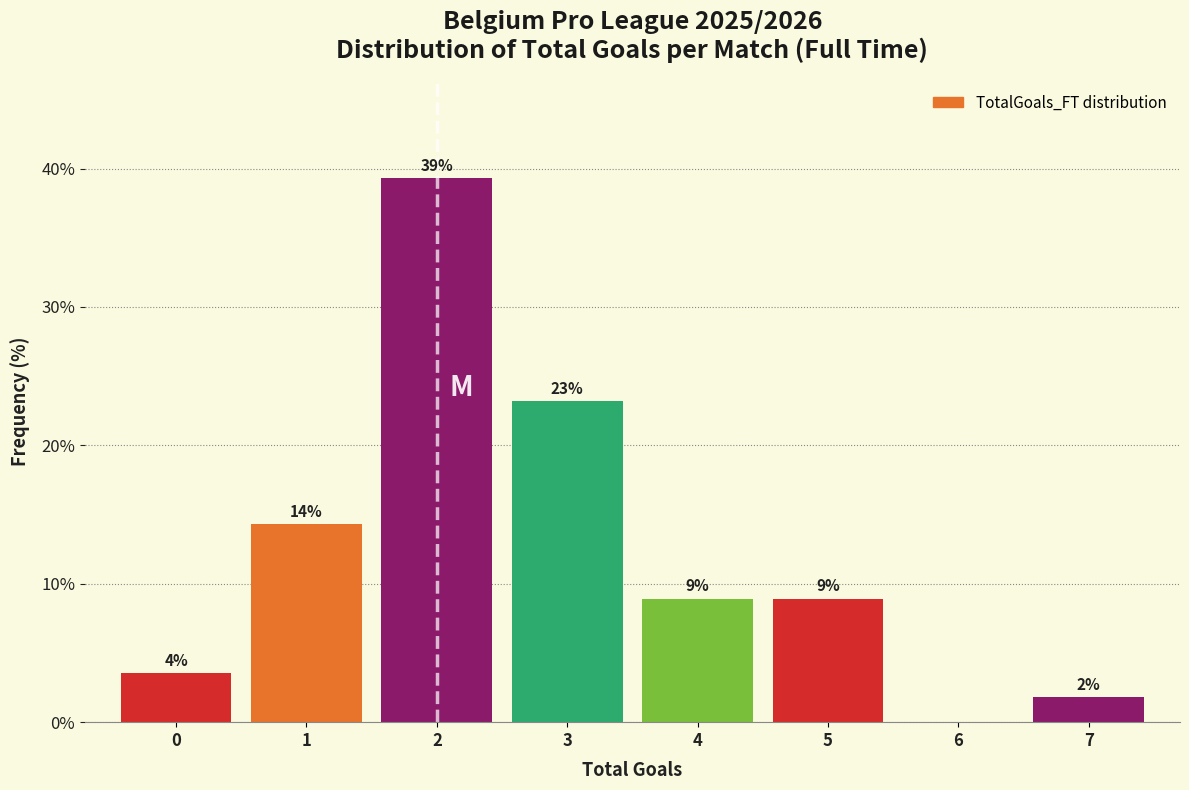

Are the bars horizontal?

No